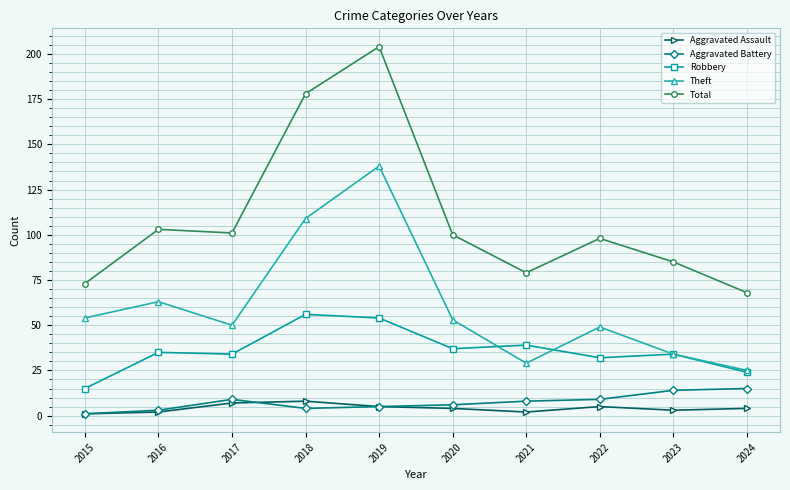

Is the value of Aggravated Assault at 2022 greater than the value of Theft at 2017?

No